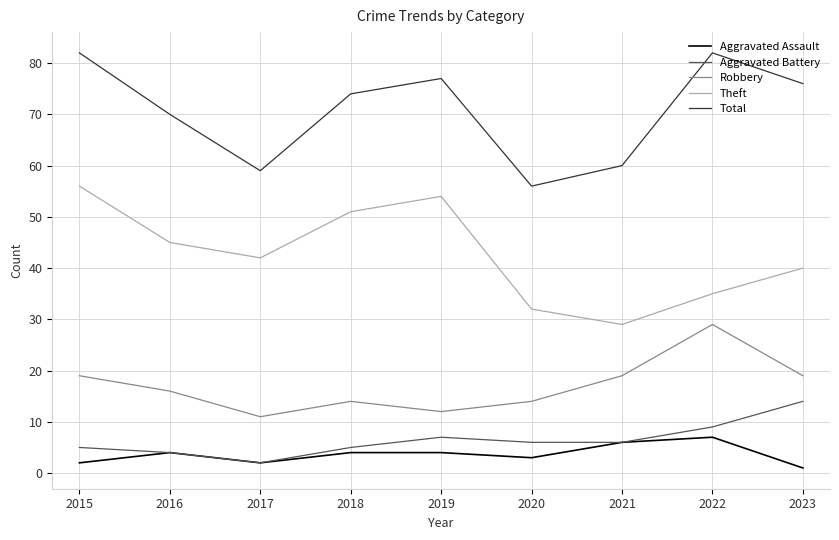

The value of Theft at 2022 is 49. True or false?

False